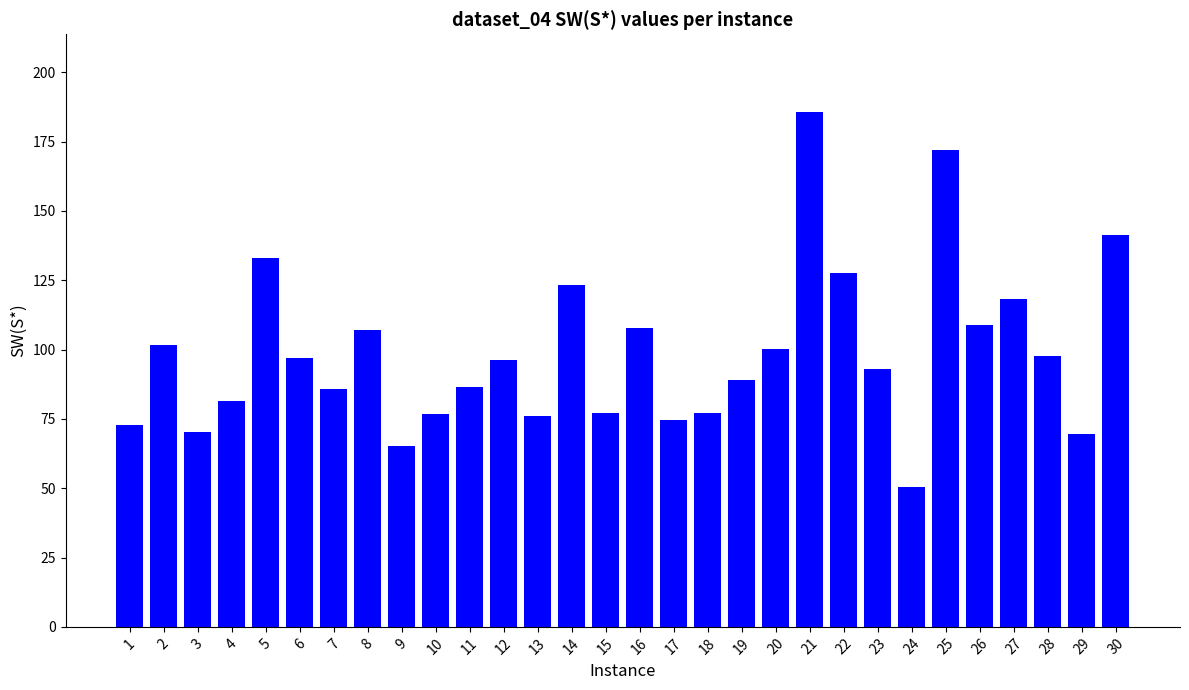

What is the maximum value shown in the chart?

185.8